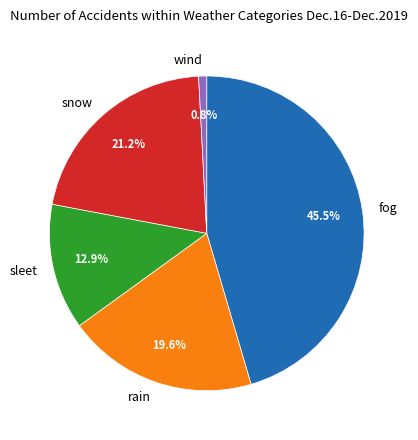

Is there a majority slice in this chart?

No